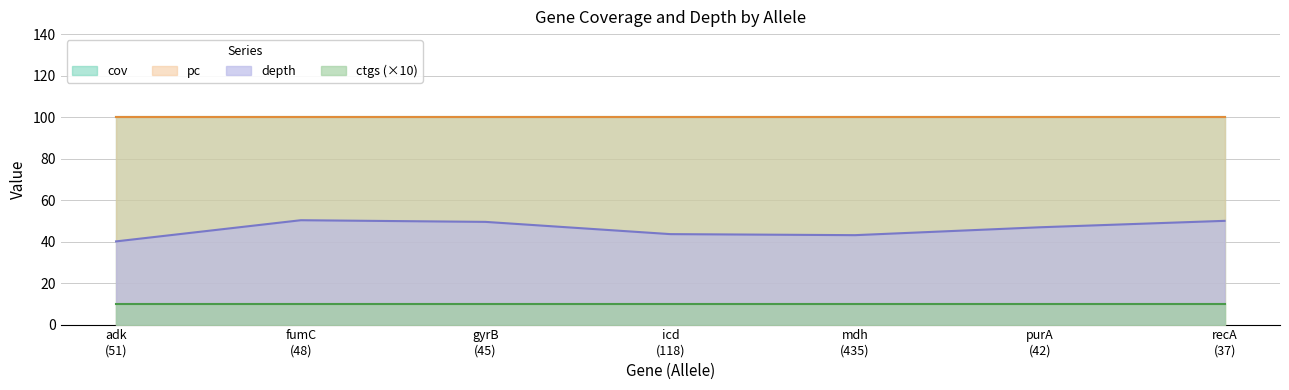

True or false: pc has more than 1 interior local peaks.

False